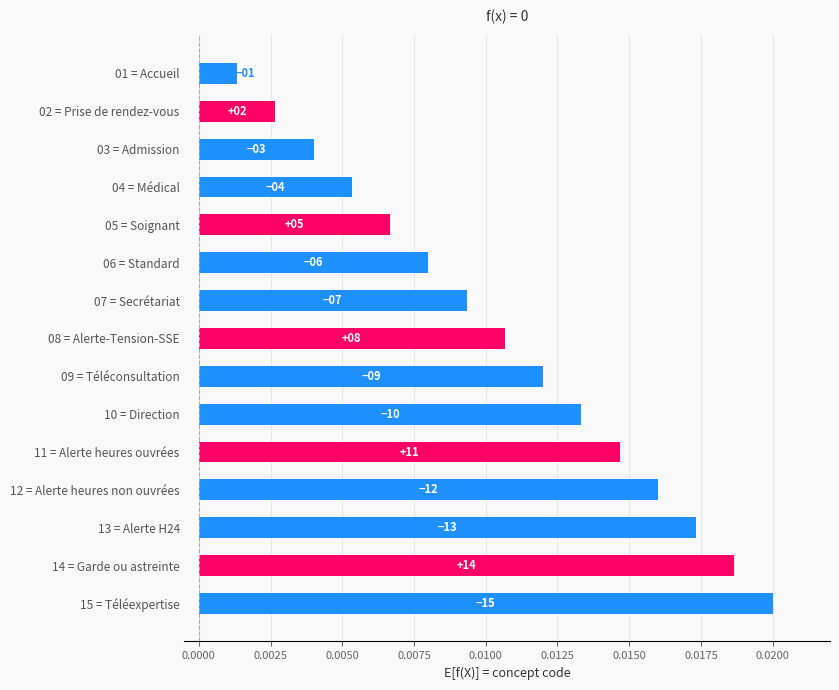

How many bars are there in total?

15